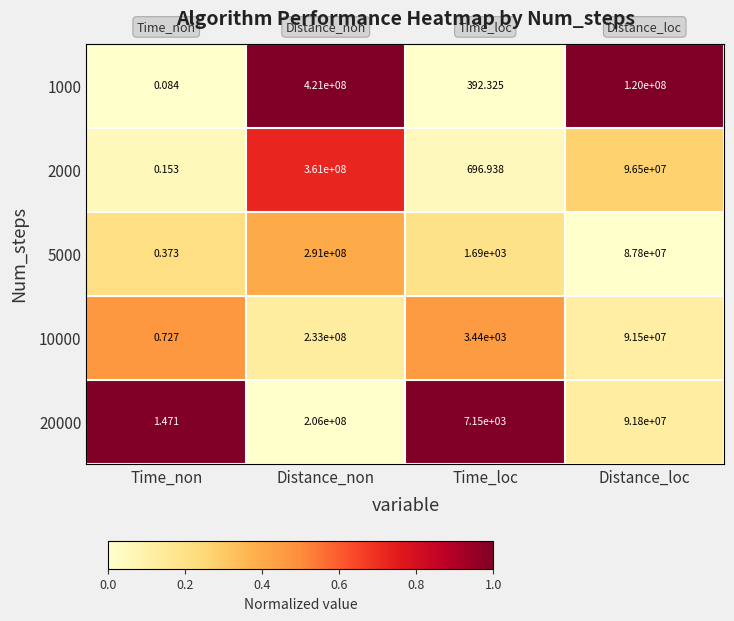

Which label corresponds to the largest value in the chart?

Distance_non